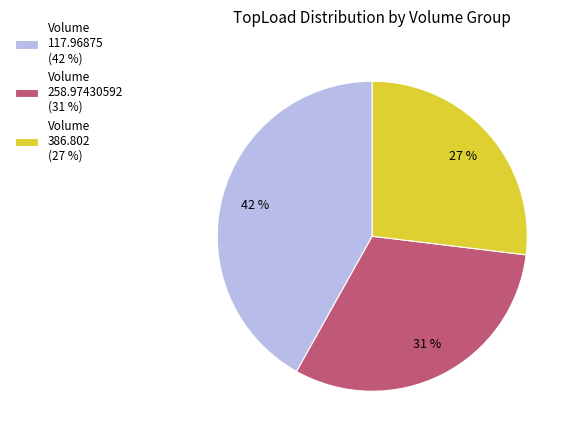

Which has a higher value, Volume 258.97430592 (31 %) or Volume 386.802 (27 %)?

Volume 258.97430592 (31 %)